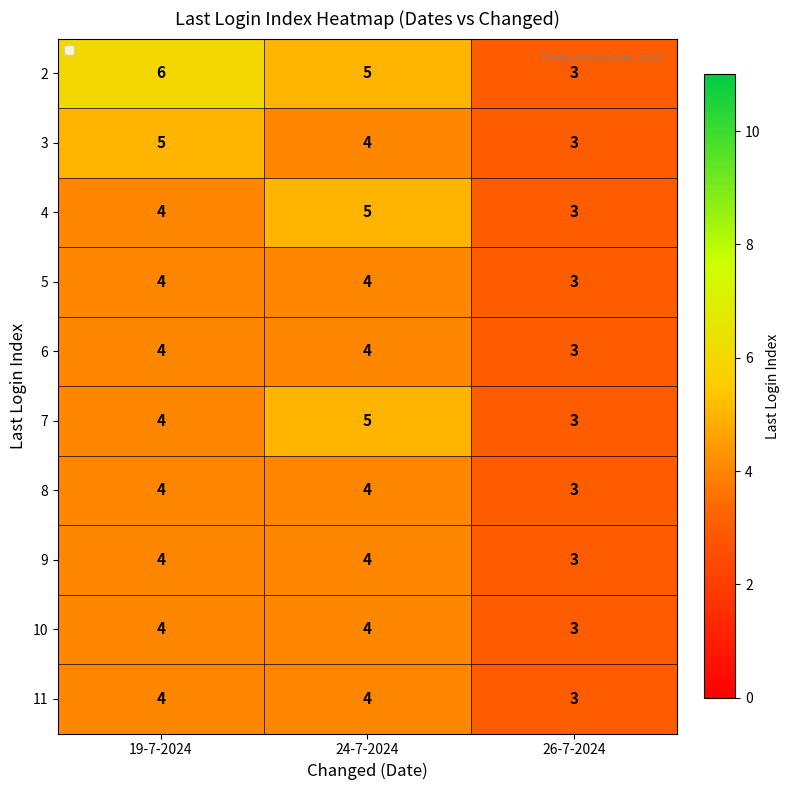

What is the sum of the 8 values at 24-7-2024 and 26-7-2024?

7